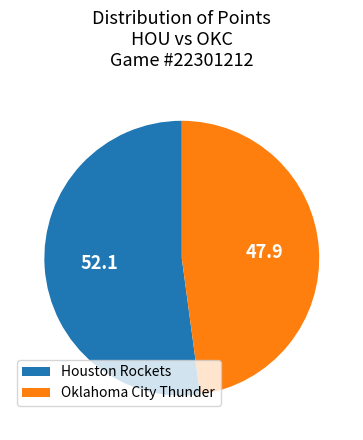

Do Oklahoma City Thunder and Houston Rockets together represent more than half of the pie?

Yes